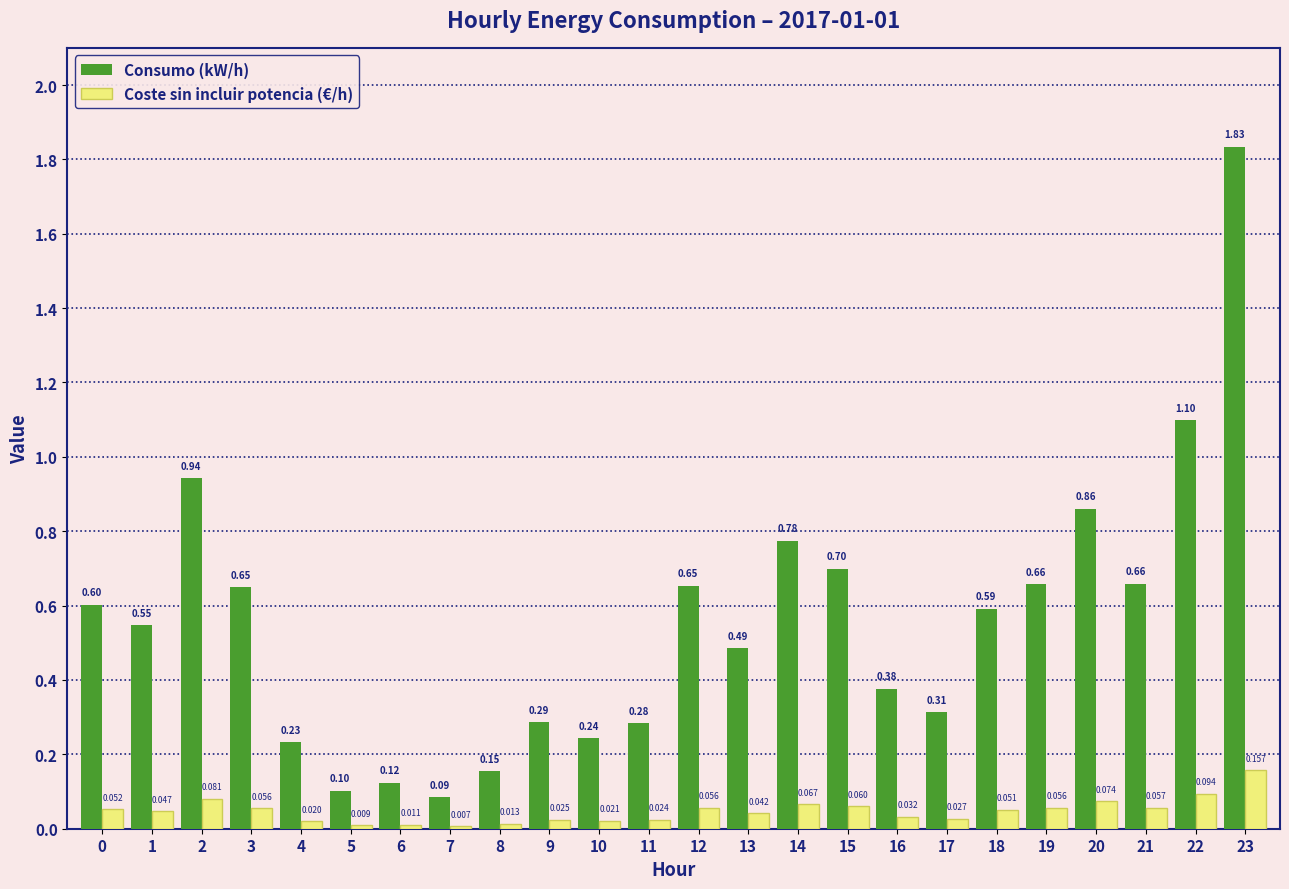

True or false: Coste sin incluir potencia (€/h) has a value of 0.1 at 18.

True